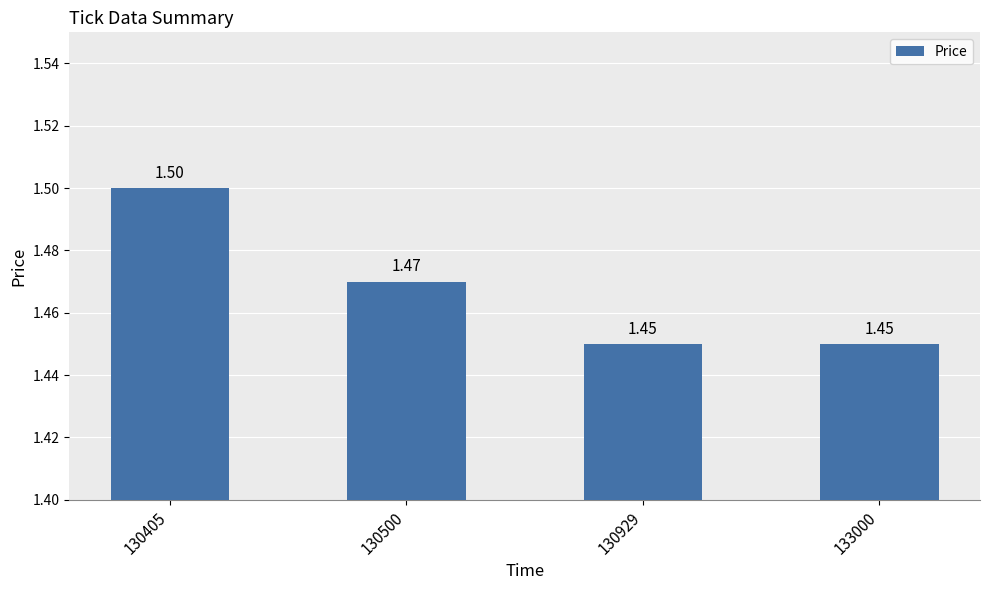

What is the greatest value displayed?

1.5